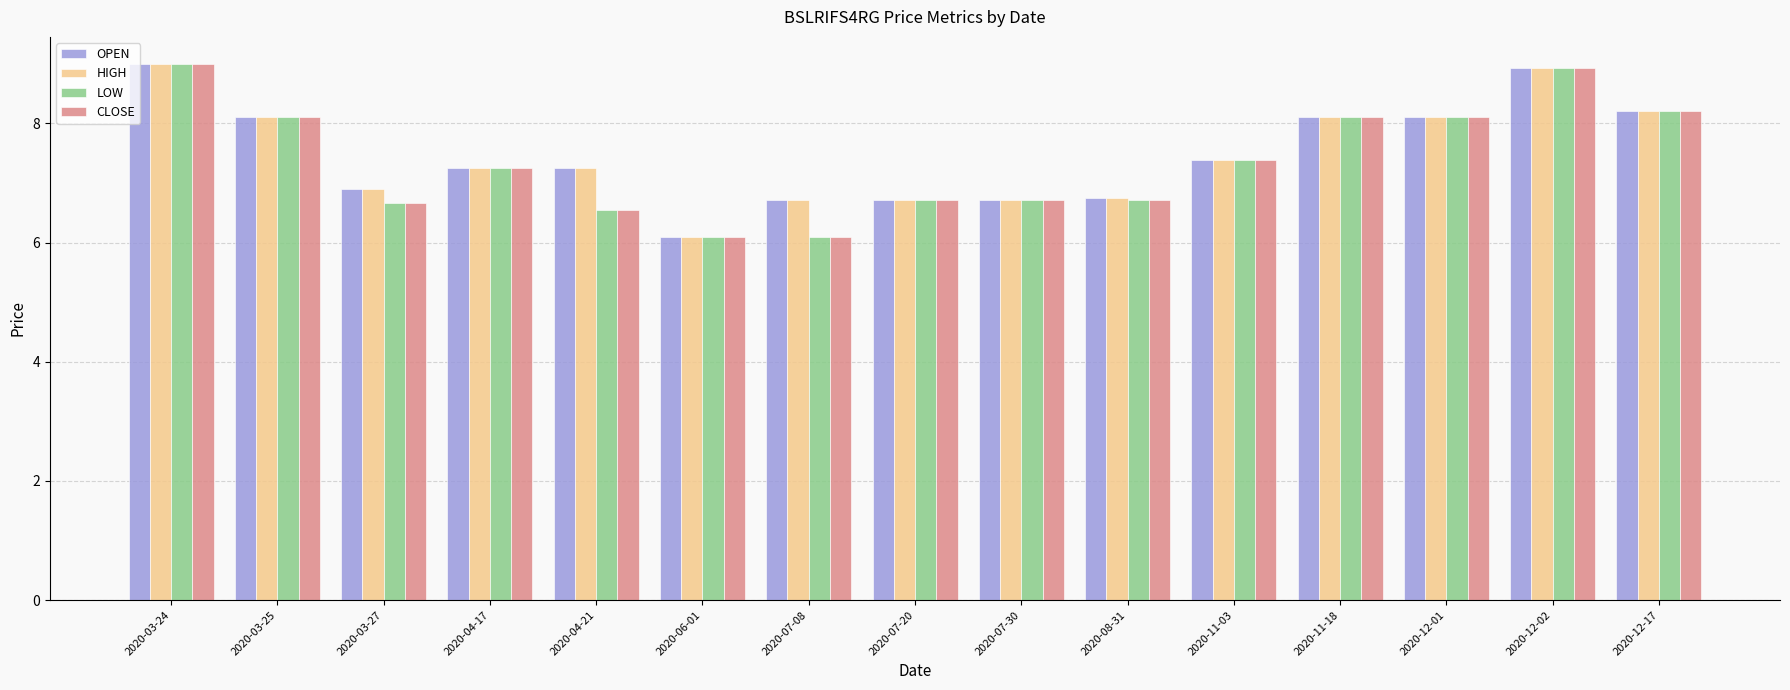

What is the difference between the maximum and minimum values in the CLOSE series?

2.9